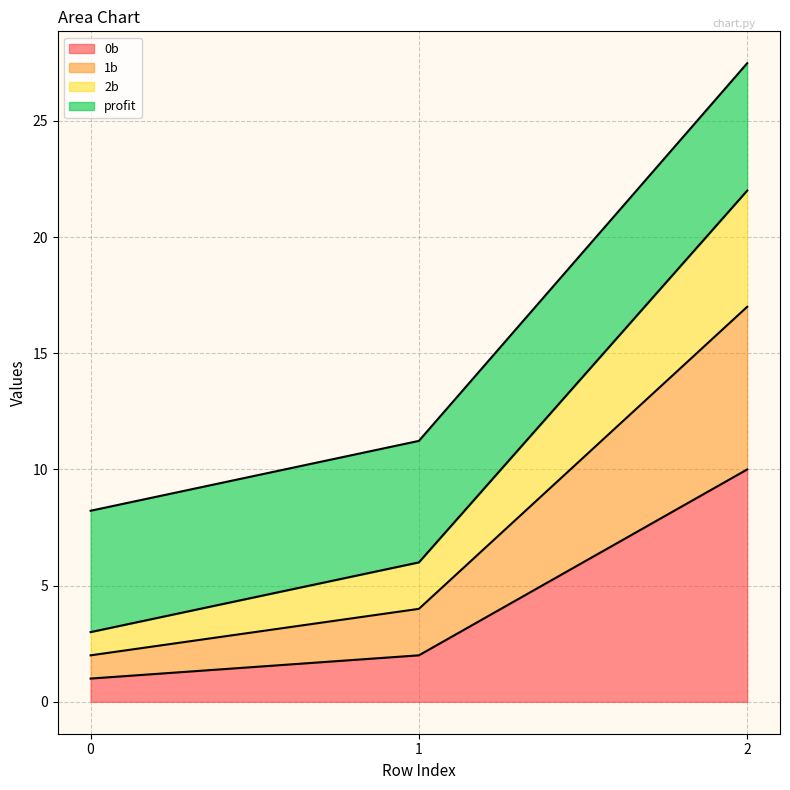

How many values in the 1b series exceed 6?

1